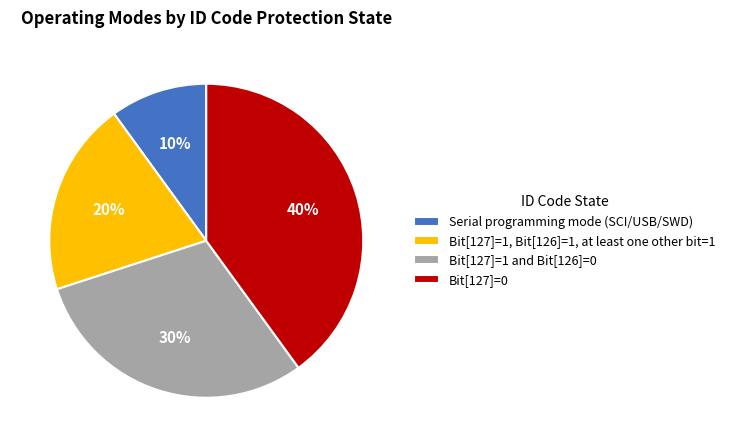

Between Bit[127]=0 and Bit[127]=1 and Bit[126]=0, which is larger?

Bit[127]=0